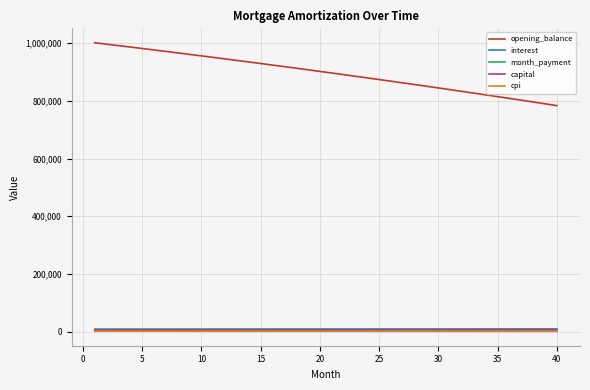

Which series has the largest range (max minus min)?

opening_balance